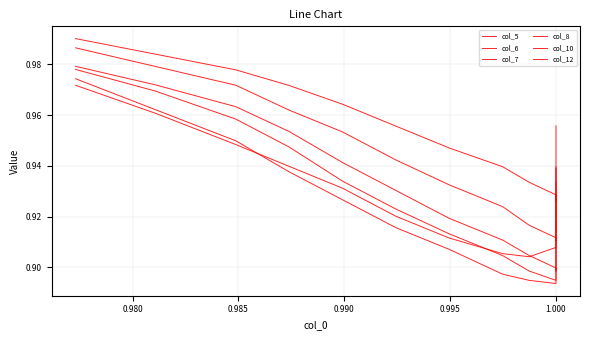

List the series in order of their peak value, lowest first.

col_12, col_10, col_8, col_7, col_6, col_5